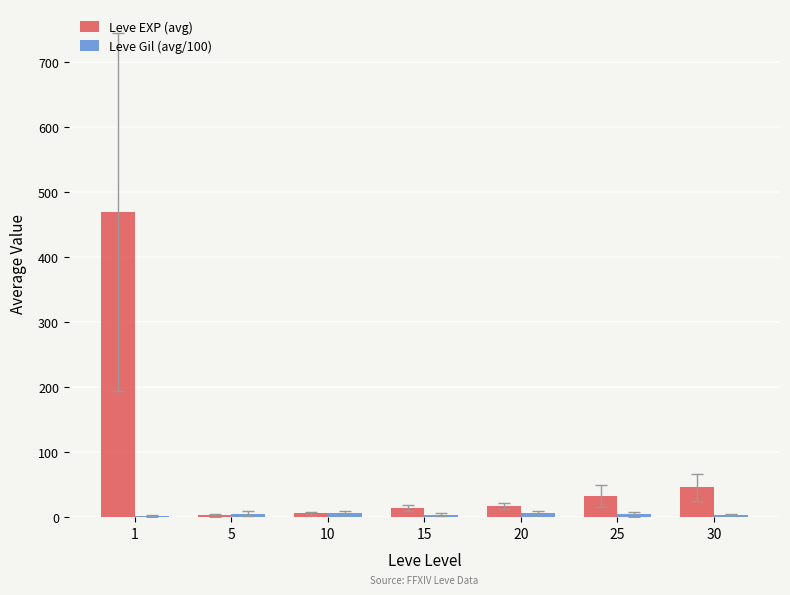

Is it true that Leve EXP (avg) equals 45.5 at 30?

True